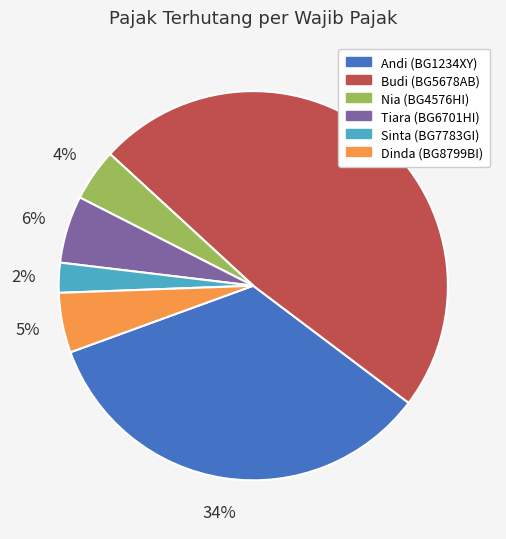

What is the largest slice in the pie chart?

Budi (BG5678AB)